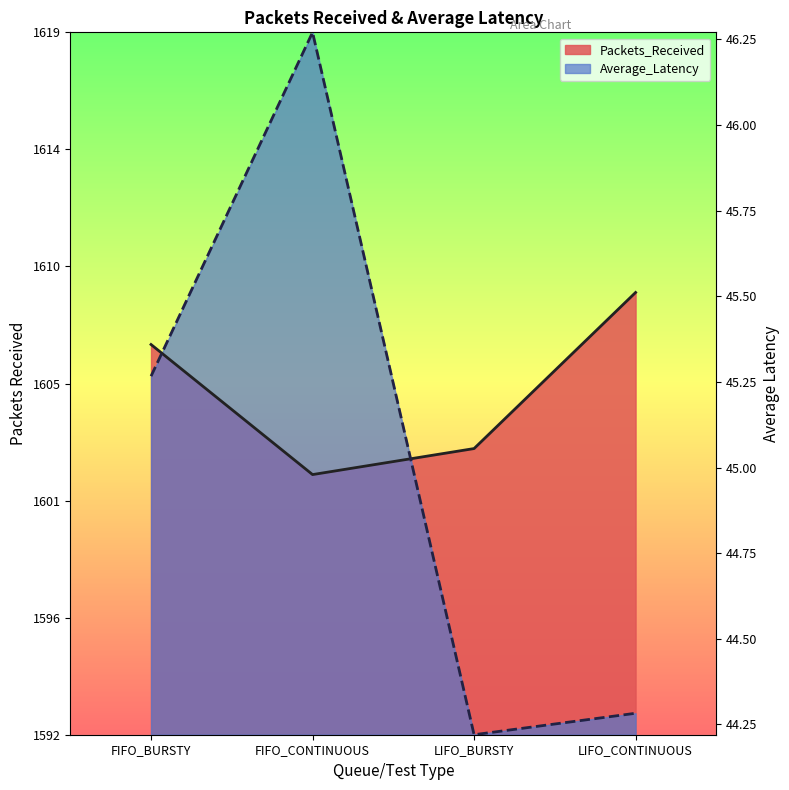

Does the chart display data point markers on the line(s)?

No